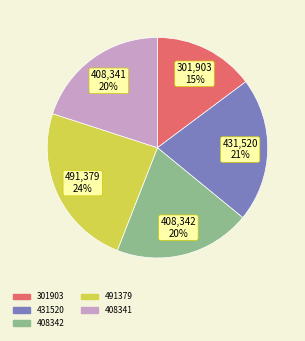

Which has a higher value, 408341 or 491379?

491379